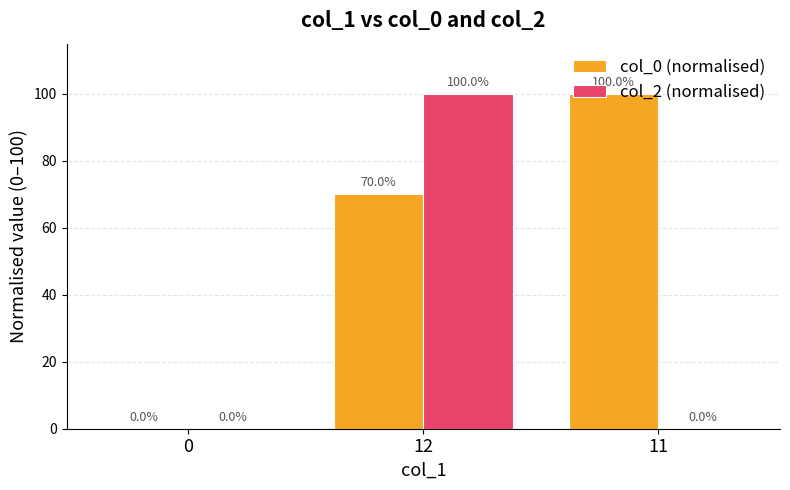

At which category is the sum across all series the highest?

12